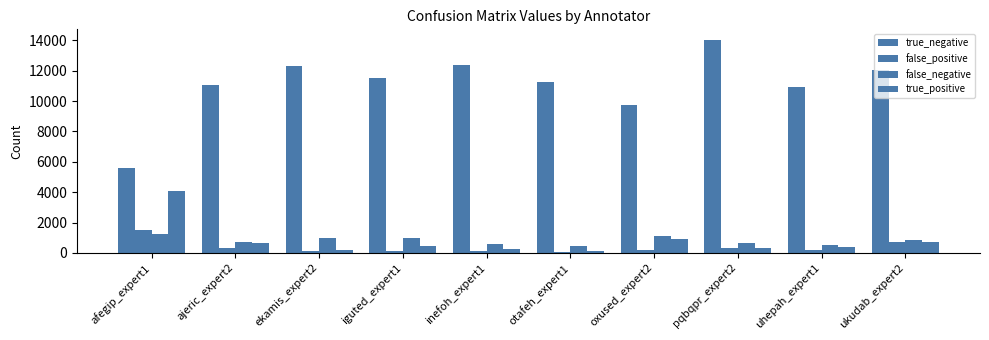

What is the sum of the true_positive values at ukudab_expert2 and ekamis_expert2?

936